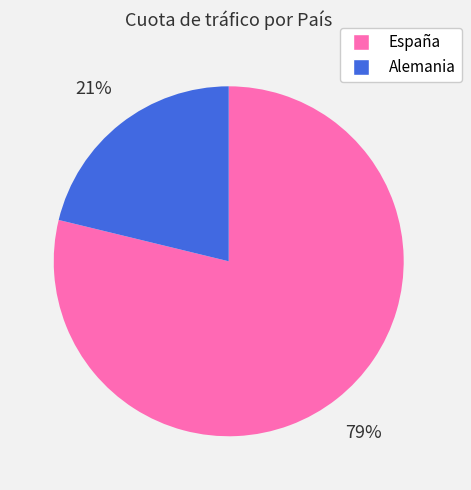

To the nearest percent, what percentage of the pie is Alemania?

21%